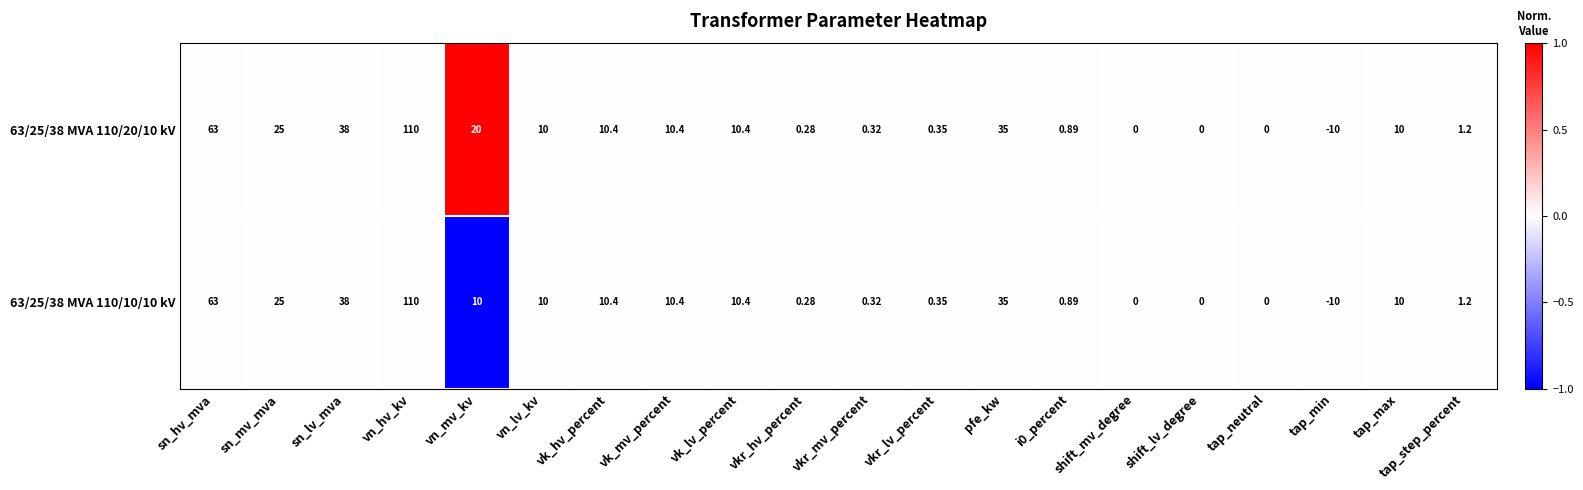

At which category is the sum across all series the highest?

vn_hv_kv